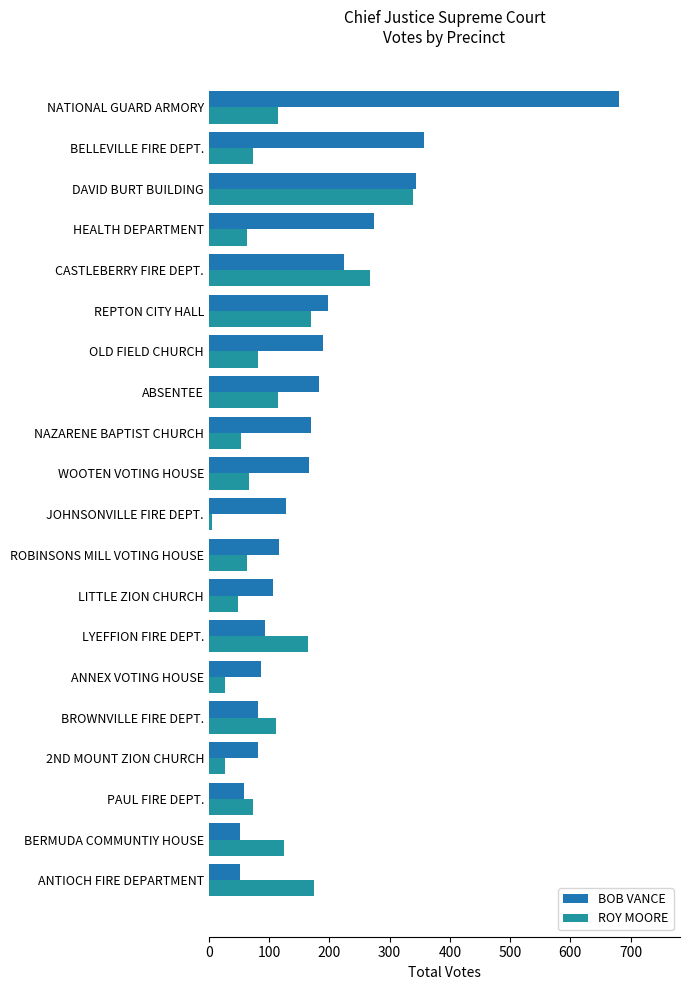

At which category is the sum across all series the highest?

NATIONAL GUARD ARMORY